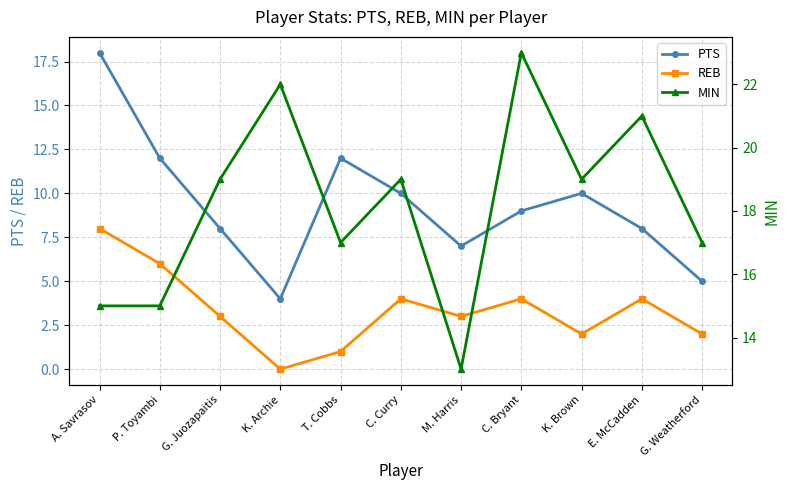

What is the label of the 6th point from the left?

C. Curry